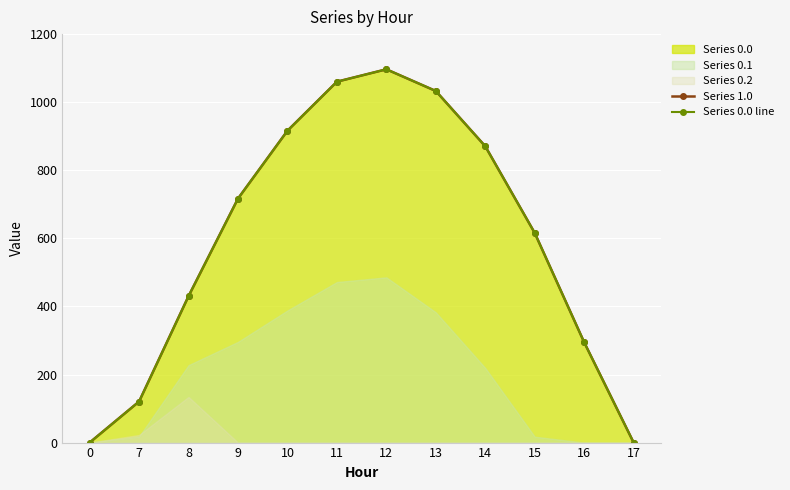

True or false: Series 1.0 and Series 0.0 line intersect in this chart.

False